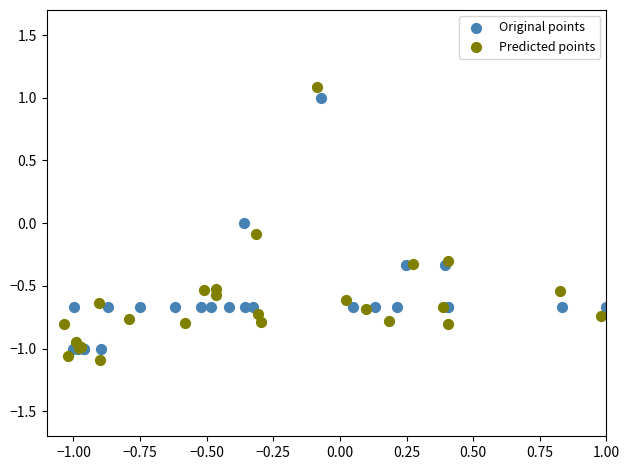

Which series has the widest spread of Y values?

Predicted points